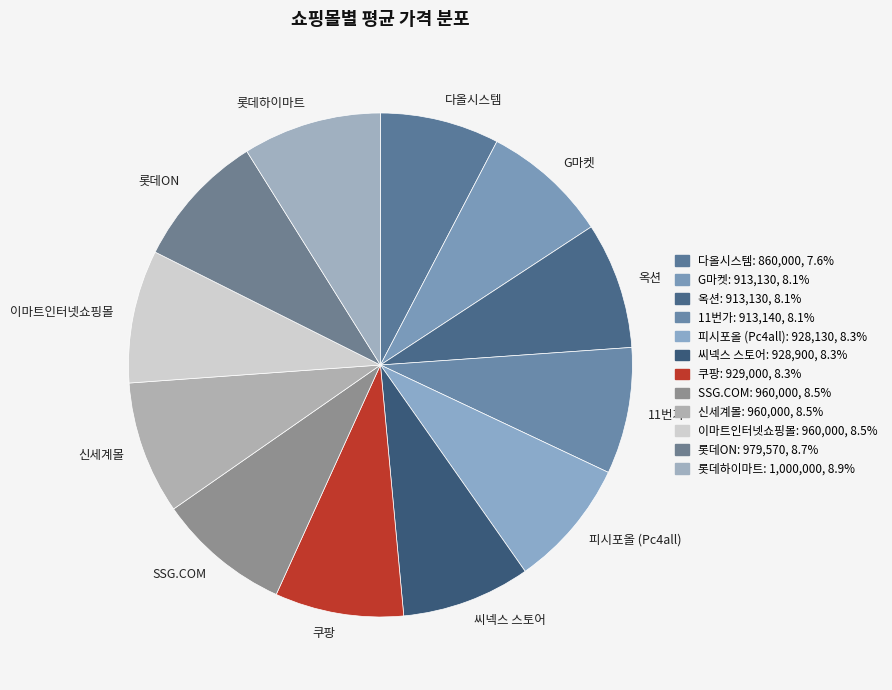

What is the ratio of the value at 옥션 to the value at 이마트인터넷쇼핑몰?

1.0